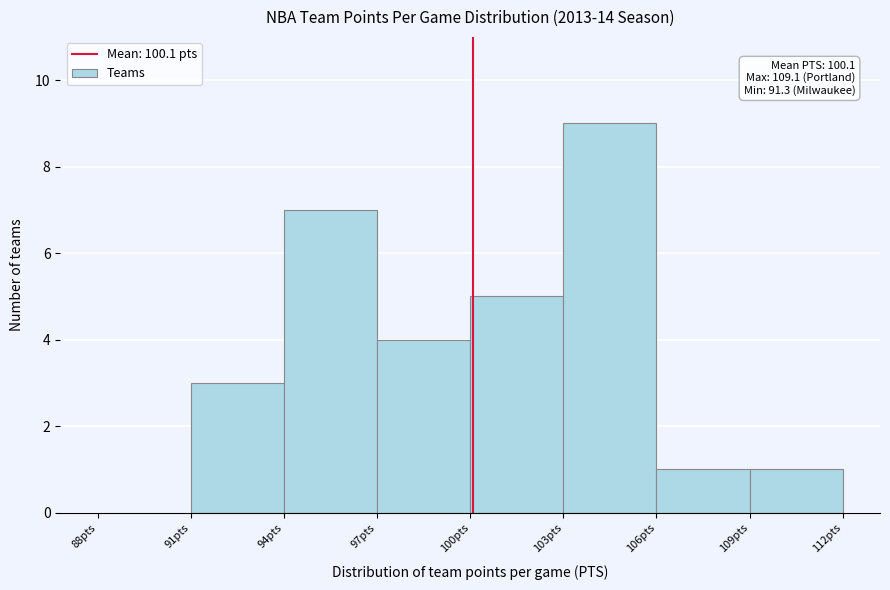

Over which range of the x-axis is the bar tallest?

103 to 106